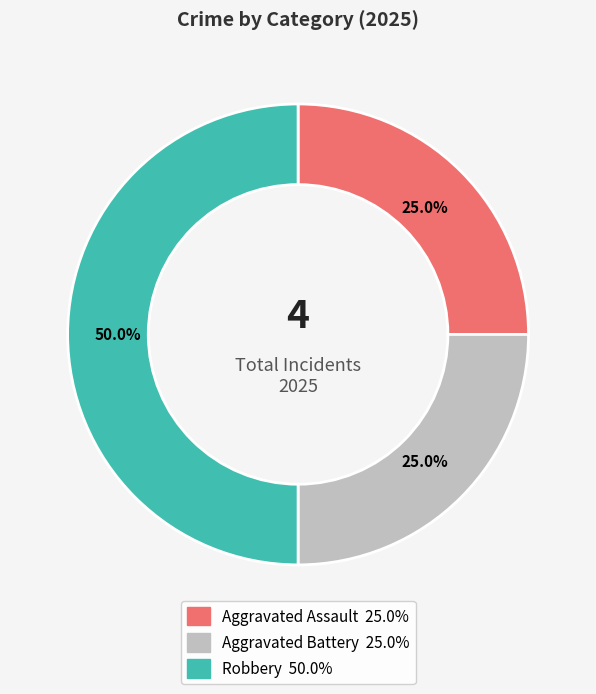

What percentage do Robbery and Aggravated Battery together represent?

75.0%